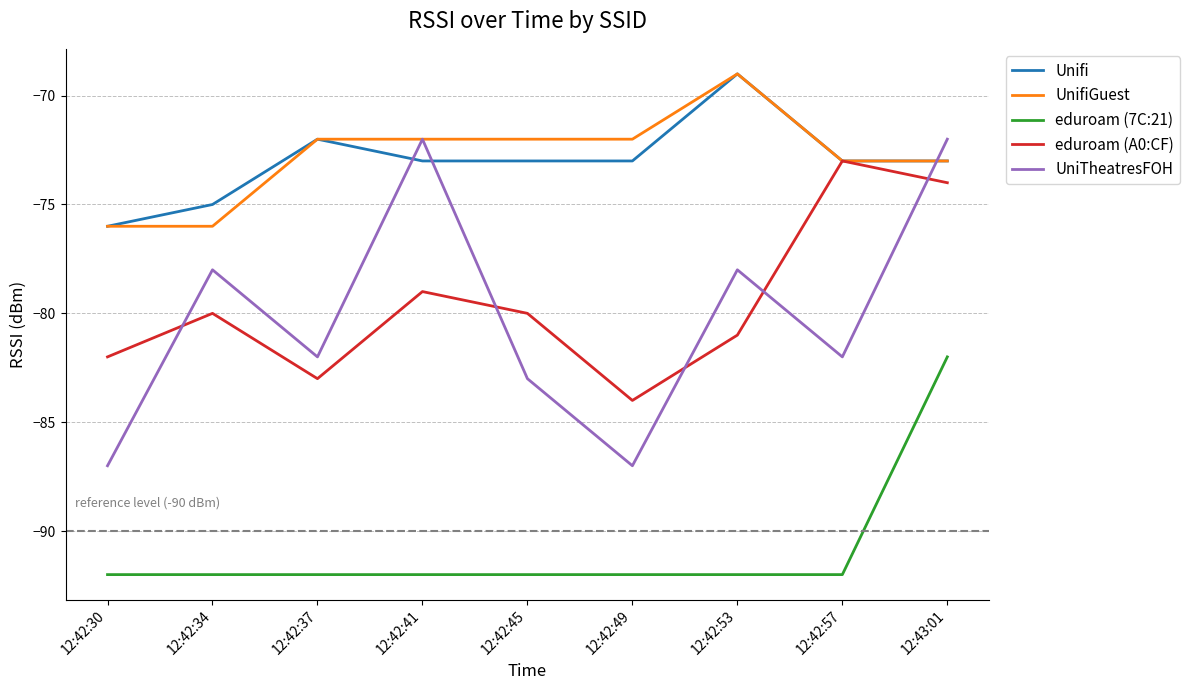

Is the value of Unifi at 12:42:41 greater than the value of UnifiGuest at 12:42:34?

Yes